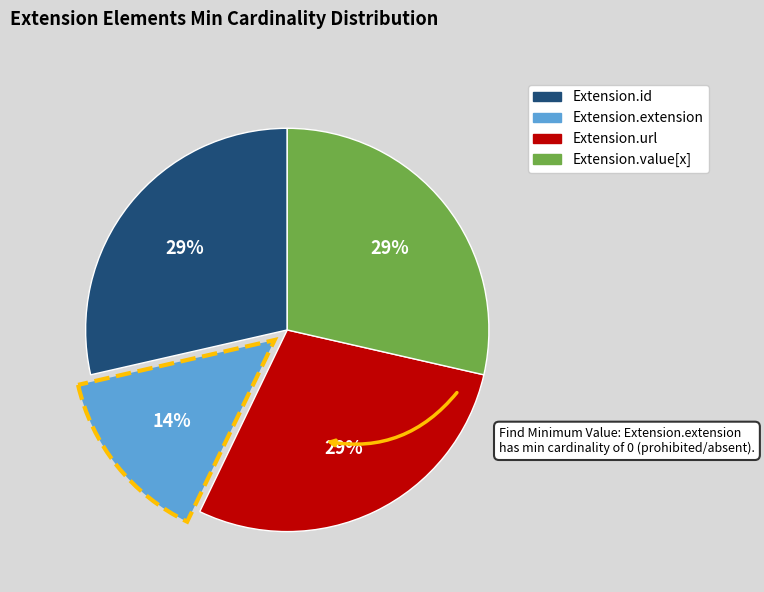

Count the number of slices in the pie.

4